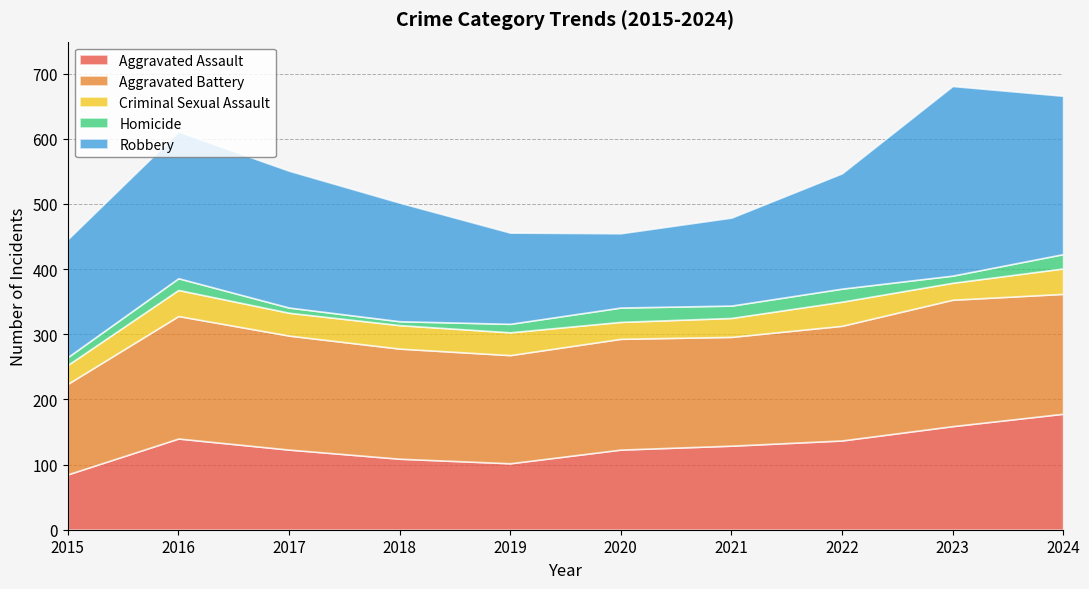

True or false: Aggravated Assault has a value of 129 at 2021.

True